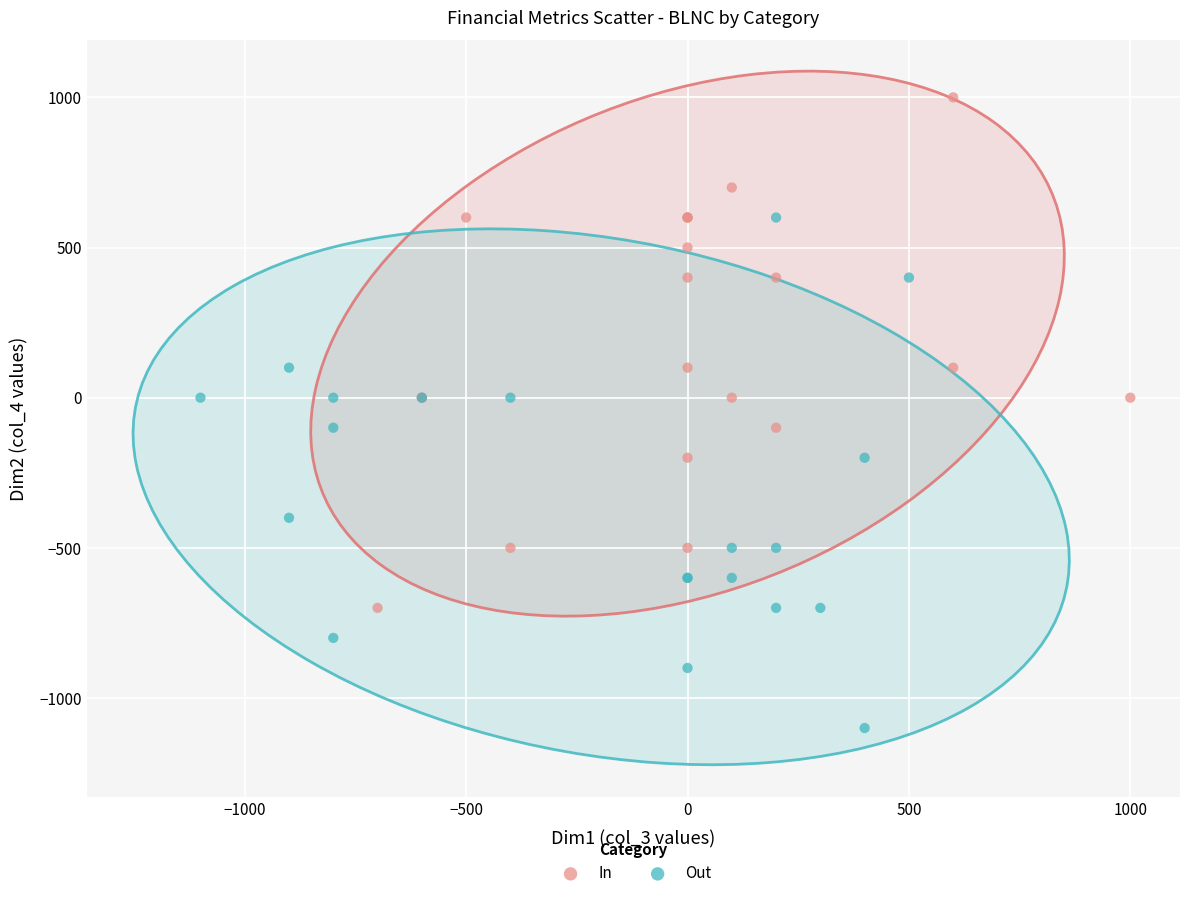

Which series reaches the maximum Y coordinate?

In